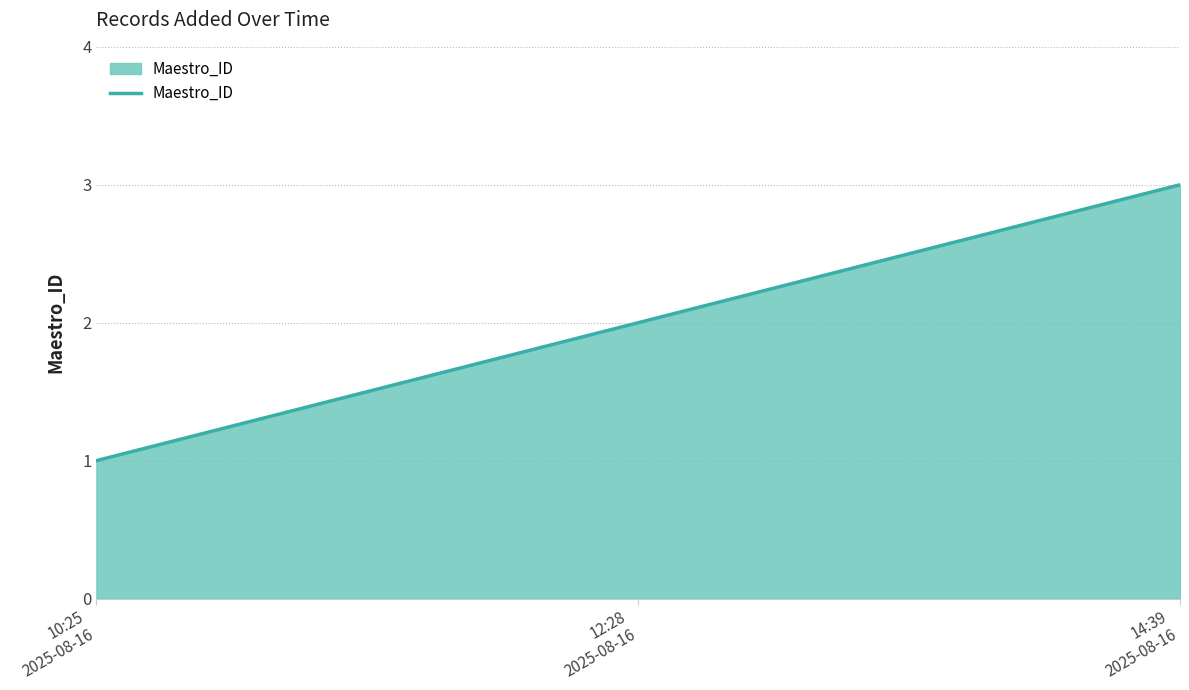

Is it true that the value at 14:39
2025-08-16 is 1?

False